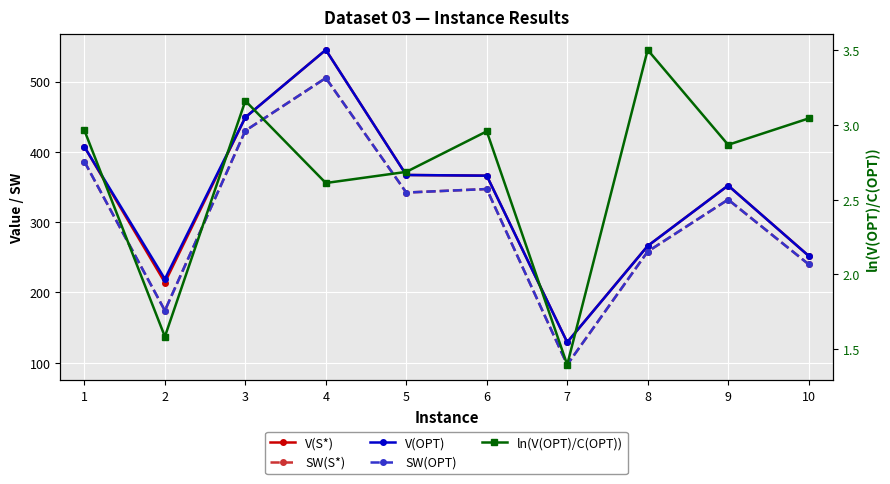

At which label is V(OPT) closest to 337?

9